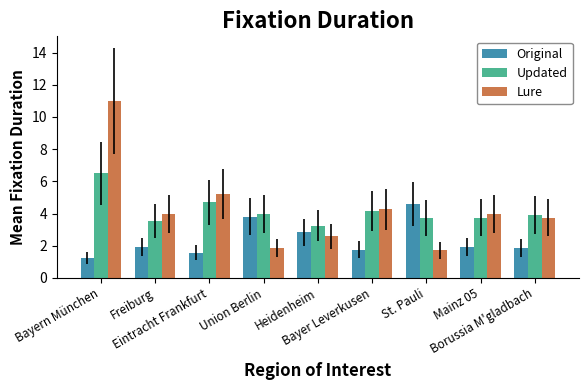

What is the maximum value shown in the chart?

11.0